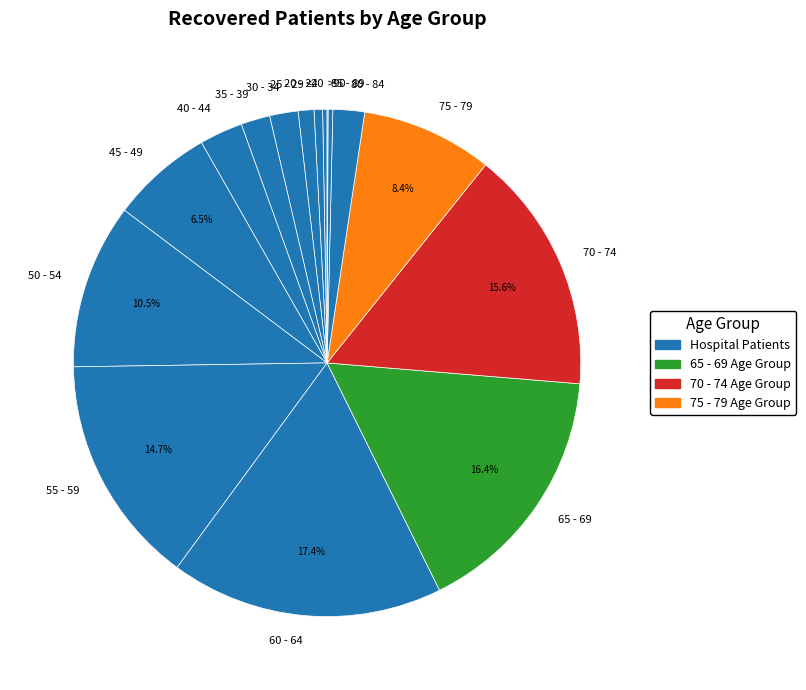

Which has a higher value, 45 - 49 or 25 - 29?

45 - 49